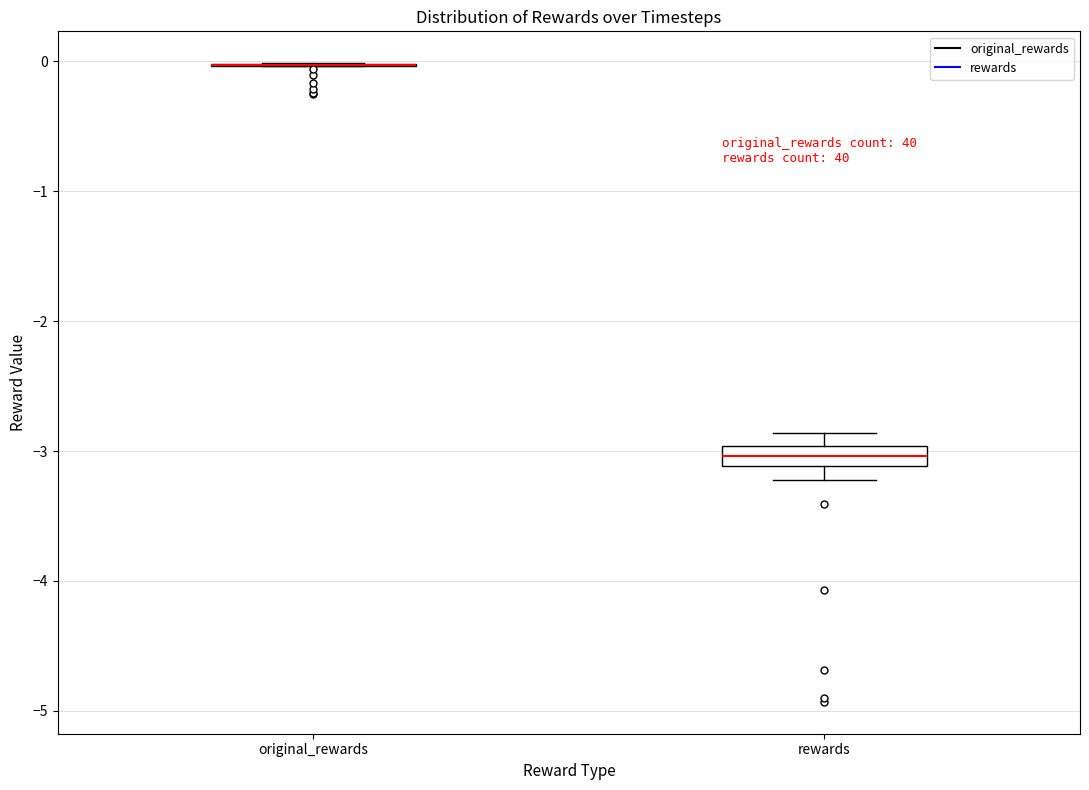

Reading left to right, transcribe this box plot: for each box, give where its median line is, the range the box spans, and where its two whiskers end, as read against the y-axis. The values are not printed on the chart, so give them approximately, as read against the axis.

original_rewards: box collapsed to a line at 0.0, whiskers 0.0 to 0.0
rewards: median -3.0 (inside the box), box -3.1 to -3.0, whiskers -3.2 to -2.9